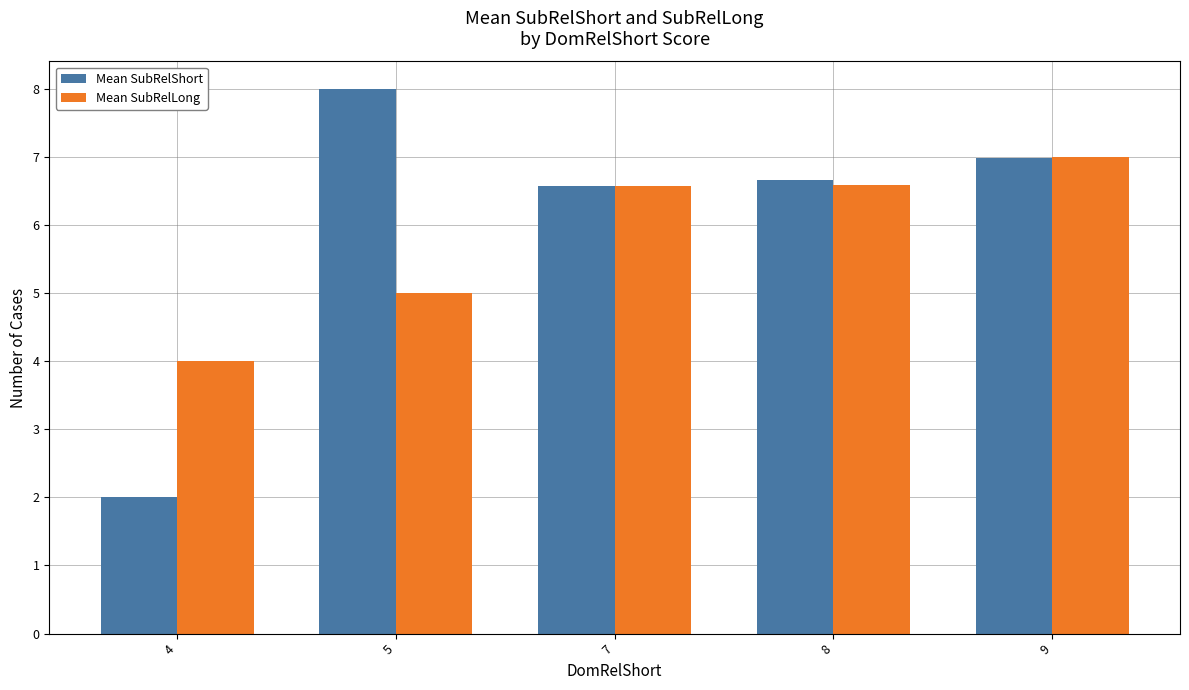

Where is Mean SubRelShort nearest to the value 5?

7